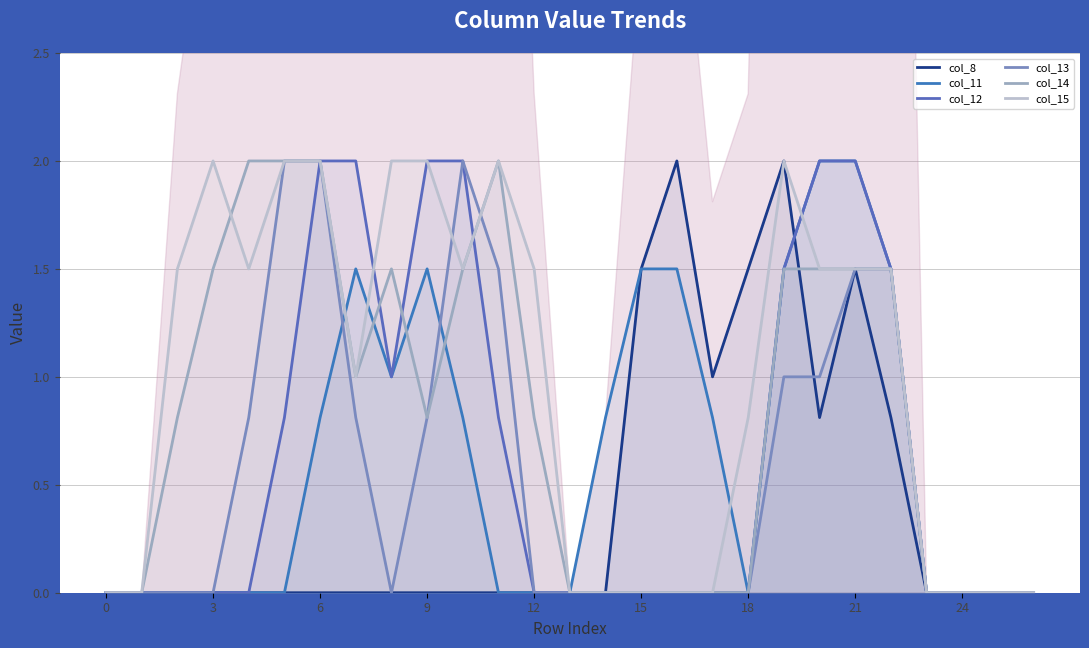

Is it true that col_8 equals 1.4 at 20?

False